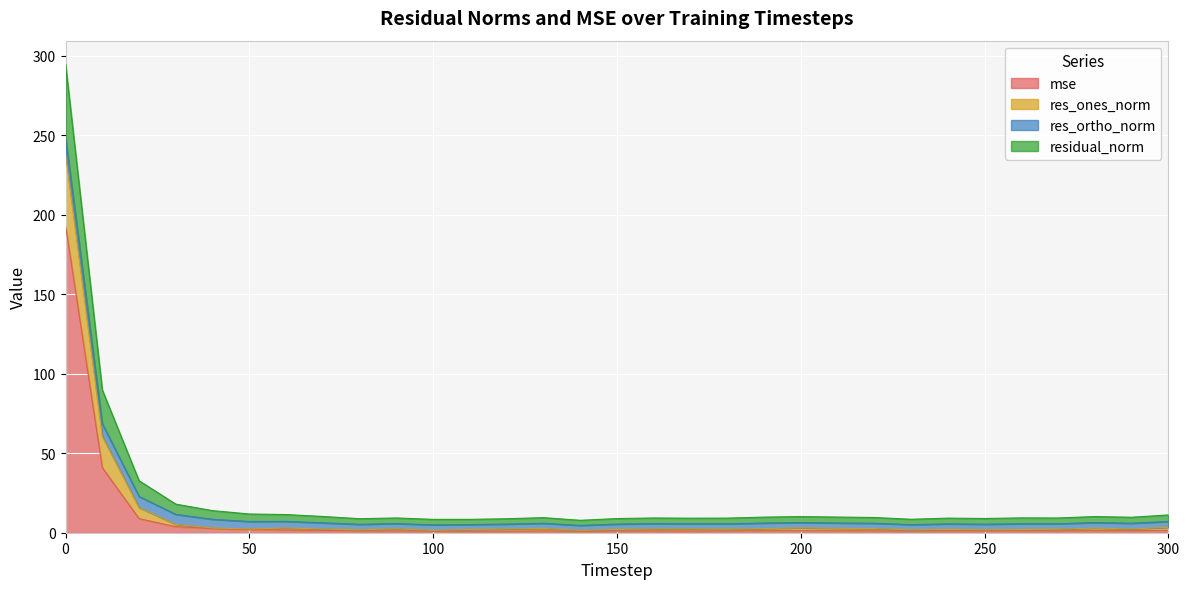

Does the chart display data point markers on the line(s)?

No